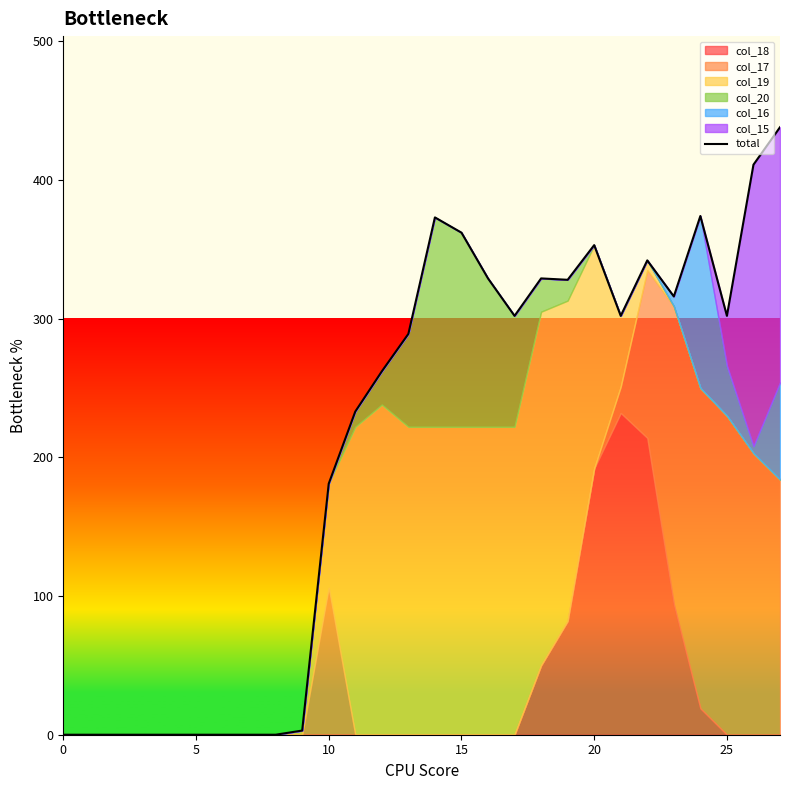

How many values are above zero?

19